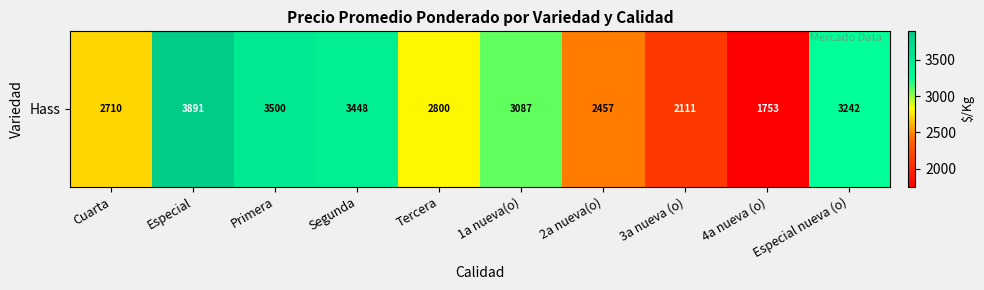

Which category has the lowest value across all series?

4a nueva (o)